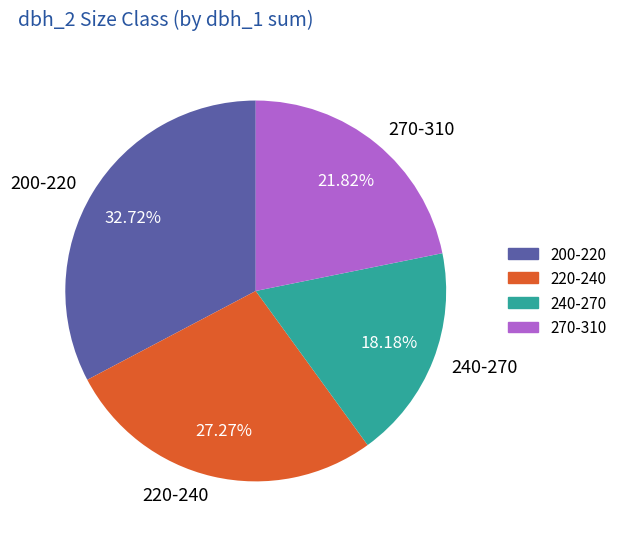

Which has a higher value, 220-240 or 270-310?

220-240